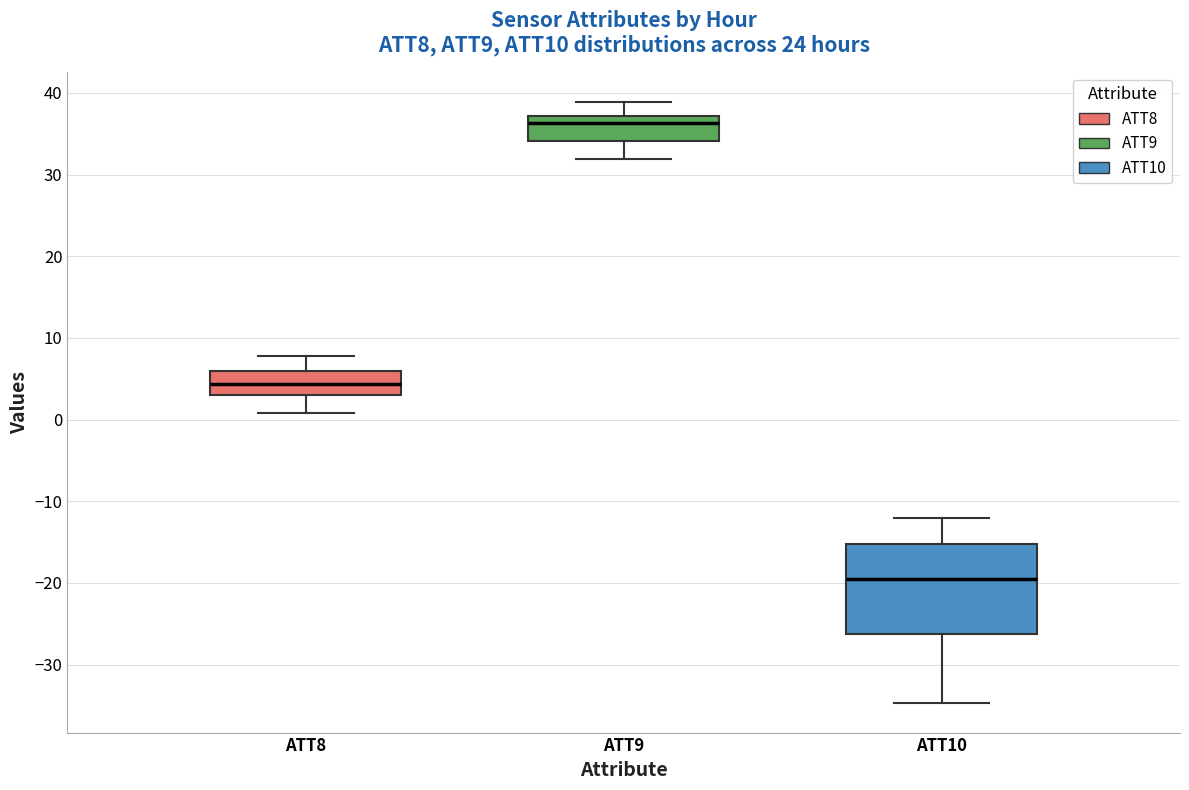

Which box is the tallest, from its lower edge to its upper edge?

ATT10